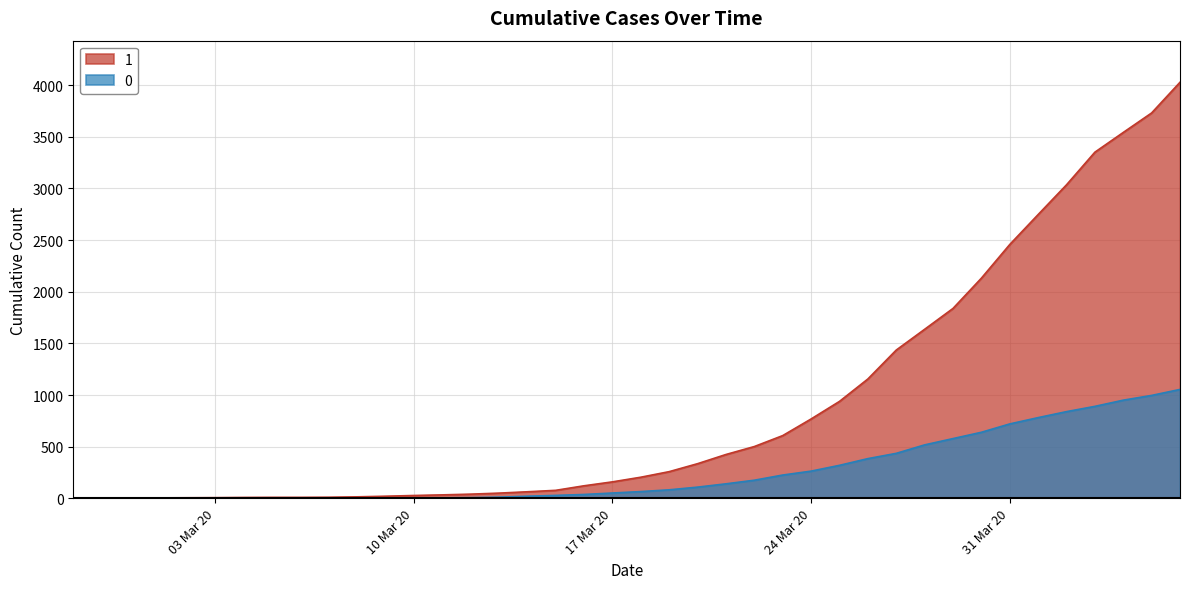

What is the average value of the 1 series?

895